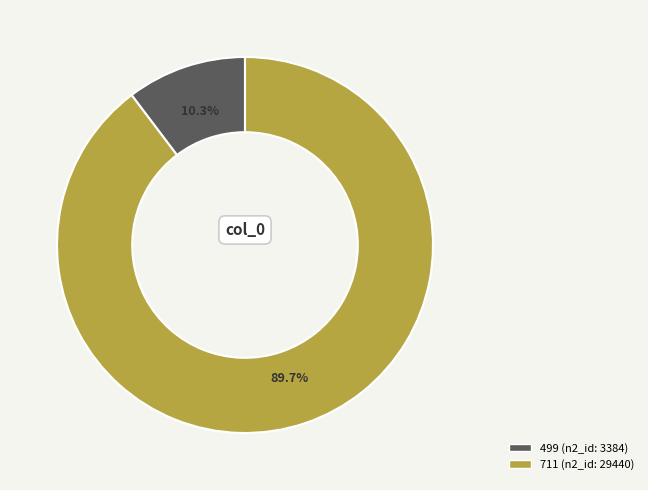

What is the smallest slice in the pie chart?

499